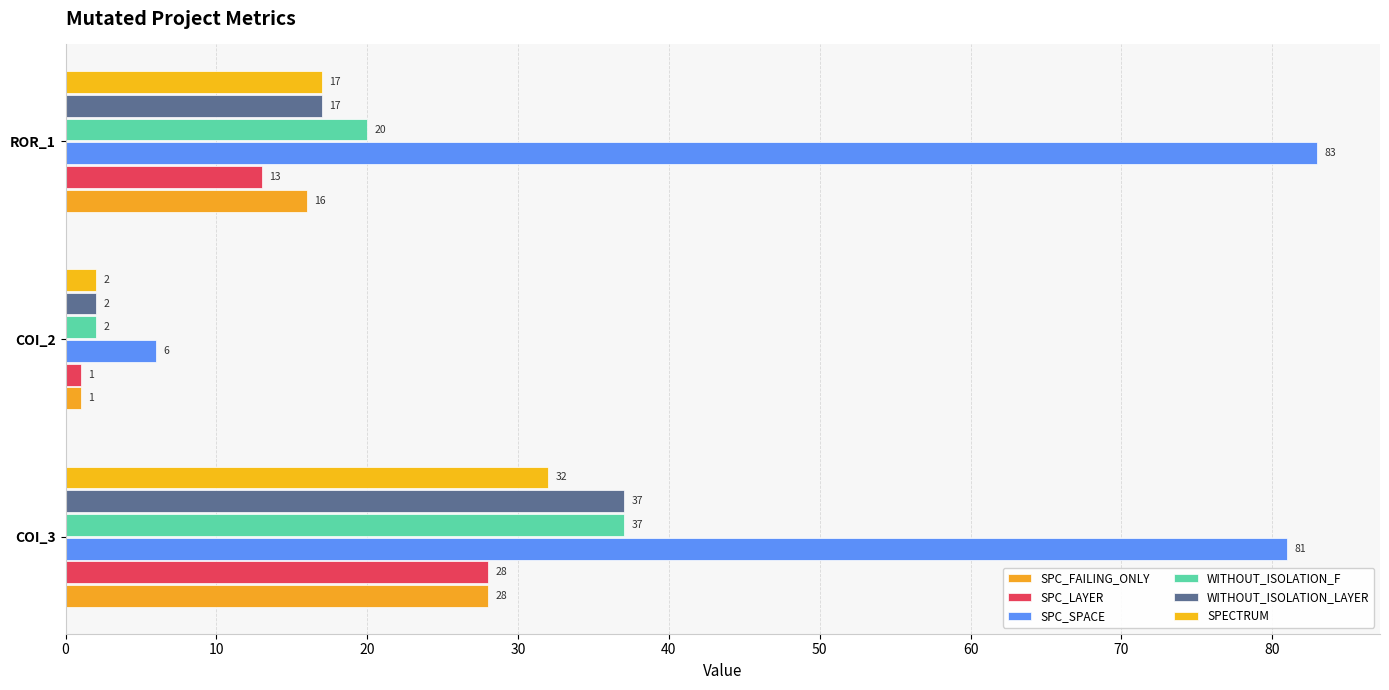

What is the value of the SPC_LAYER bar at the 2nd from the left?

1